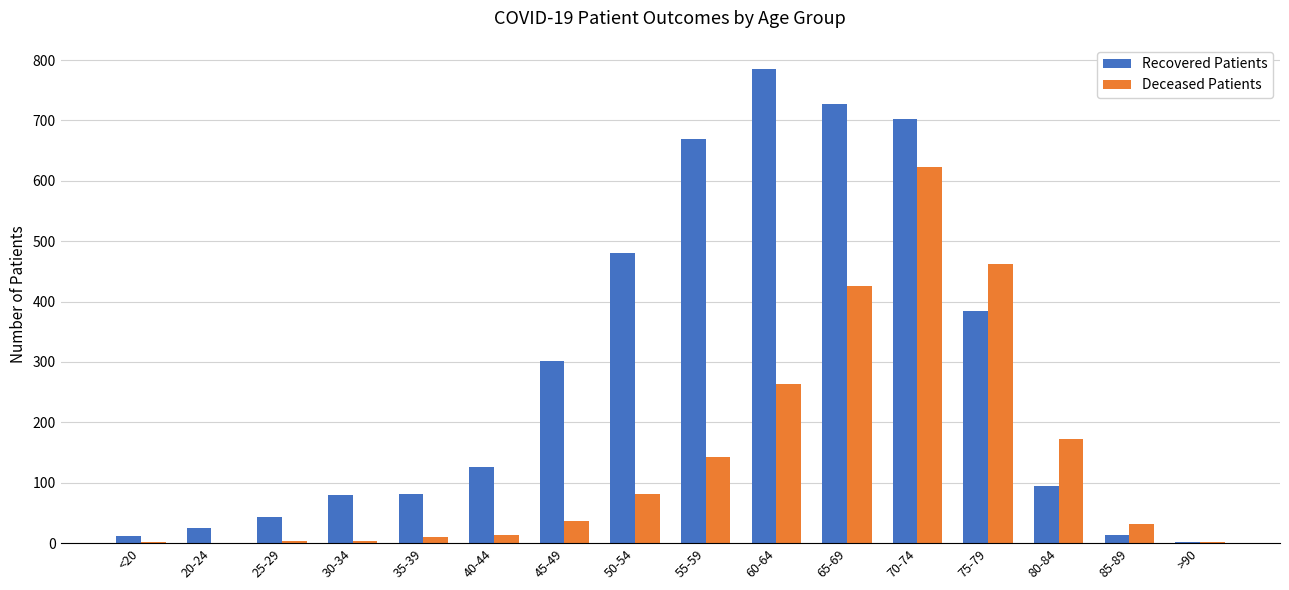

What is the maximum value shown in the chart?

786